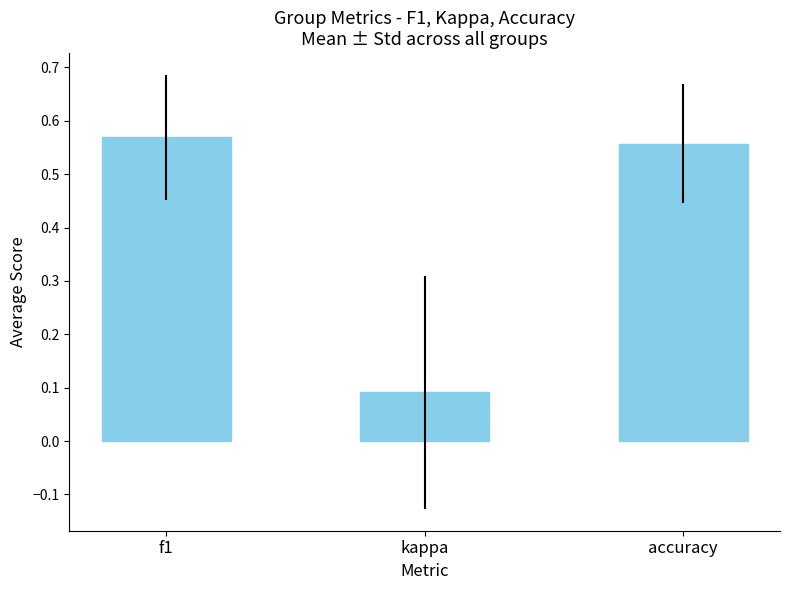

List the labels in order of value, largest first.

f1, accuracy, kappa